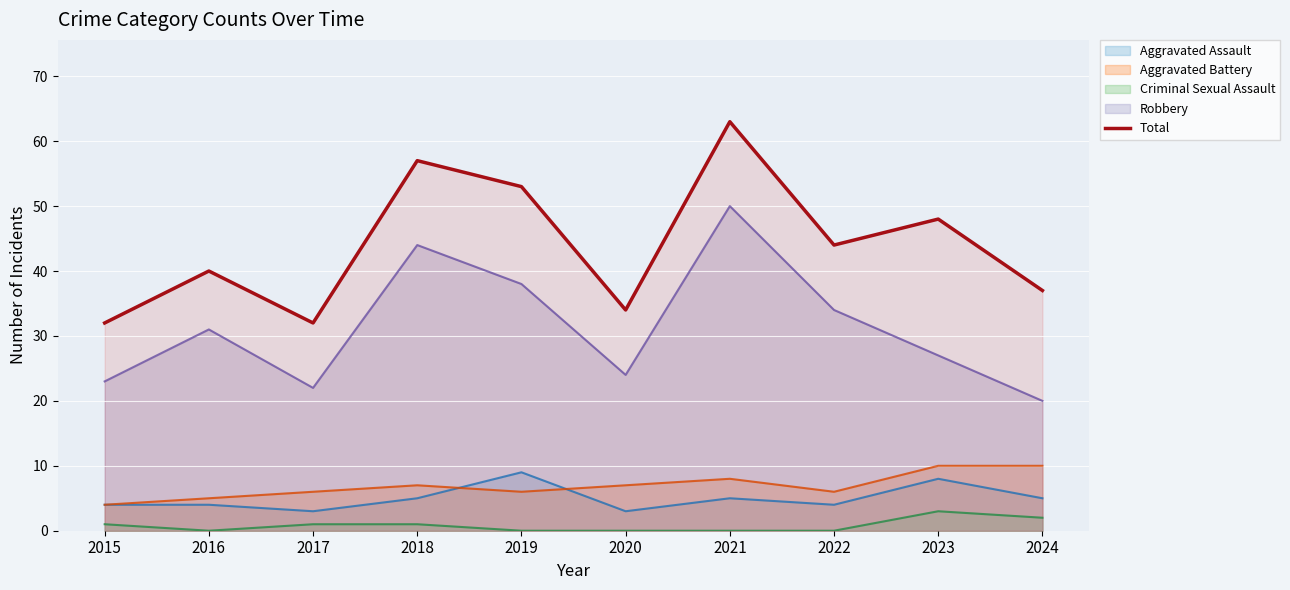

Reading left to right, what are all the values shown in this chart?

32	40	32	57	53	34	63	44	48	37